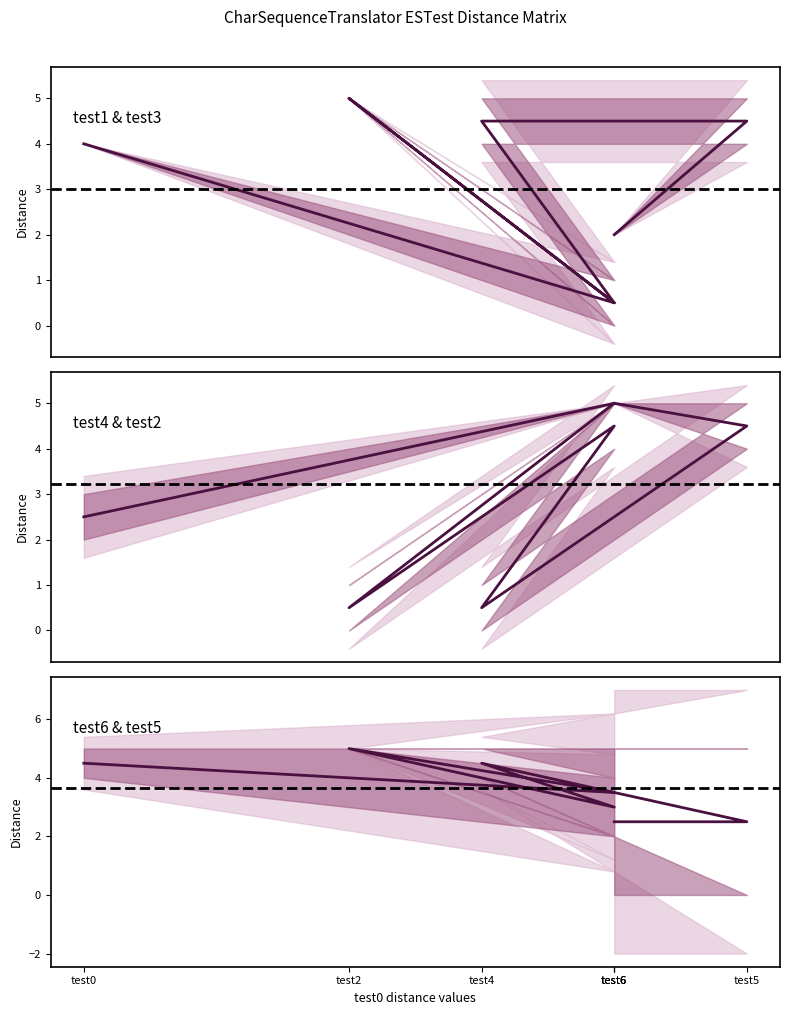

True or false: test6 has a value of 0 at test1.

False